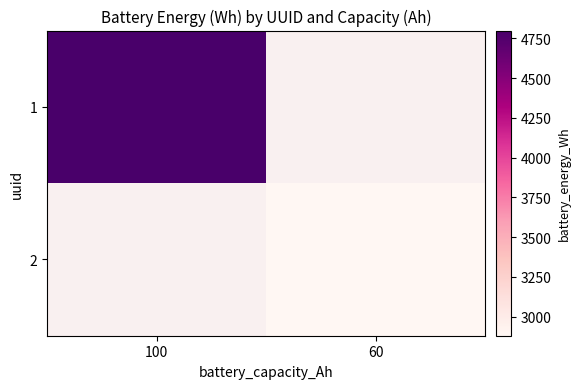

Rank the series by their average value, from highest to lowest.

1, 2